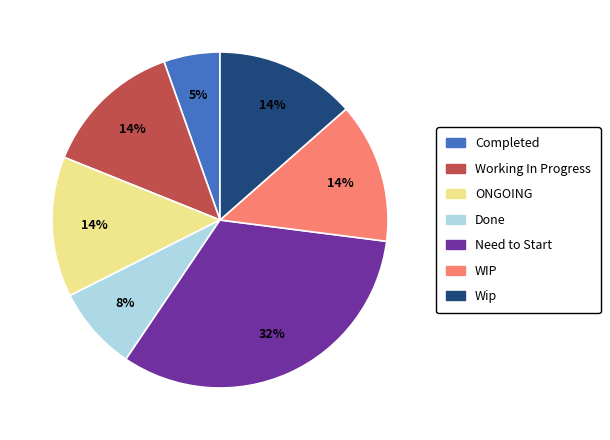

How many segments does this pie chart have?

7